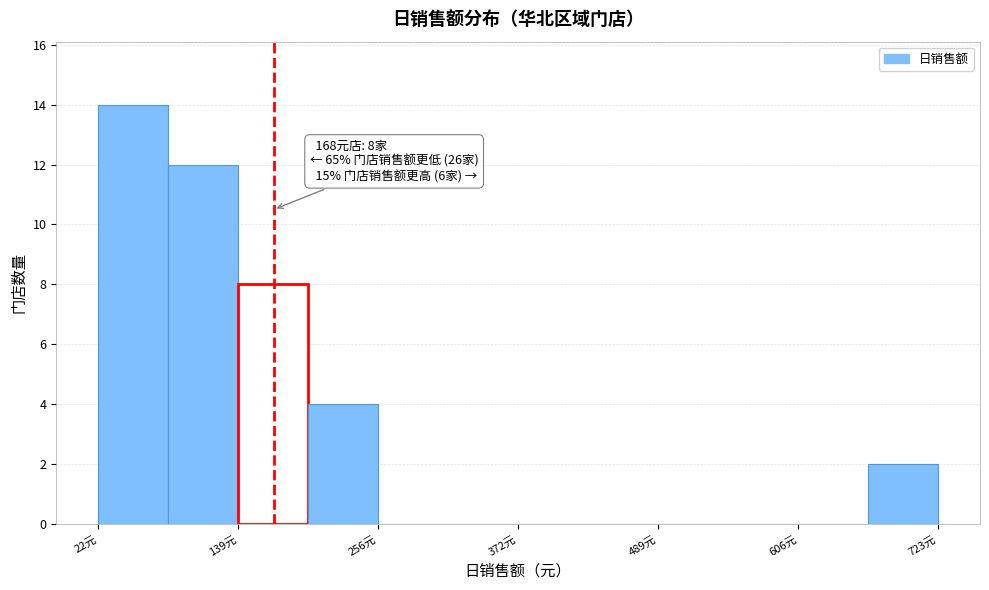

Read against the x-axis, roughly where is the centre of the tallest bar?

60